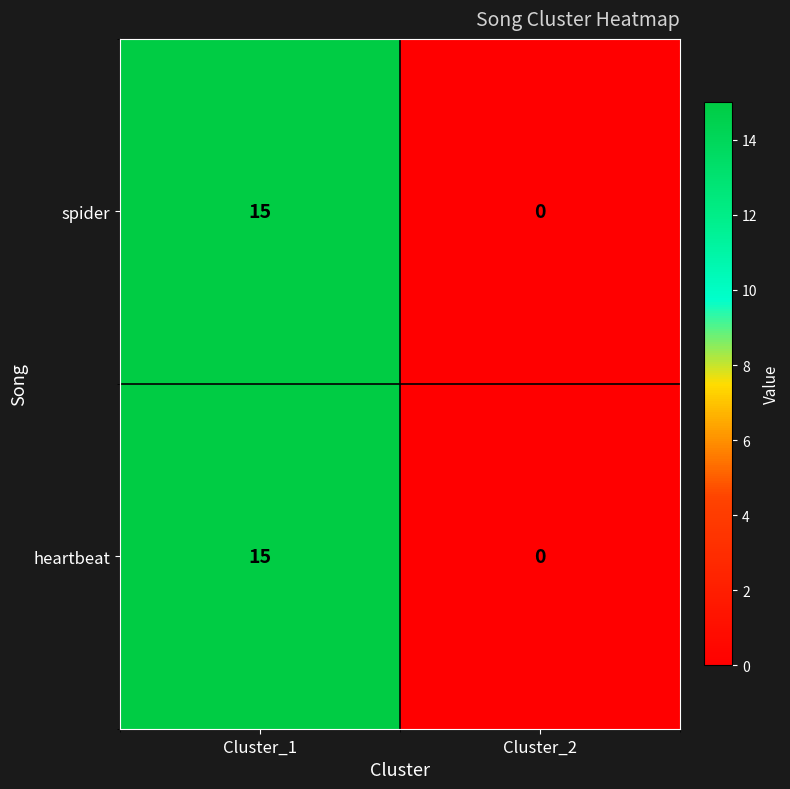

What is the difference between the maximum and minimum values in the spider series?

15